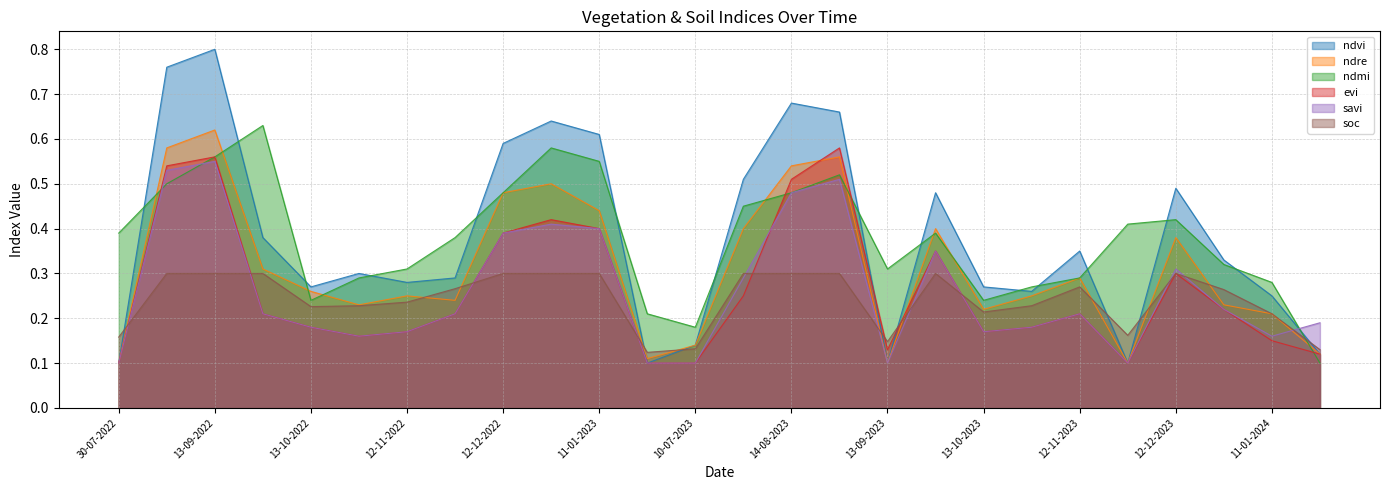

List the series in order of their peak value, lowest first.

soc, savi, evi, ndre, ndmi, ndvi